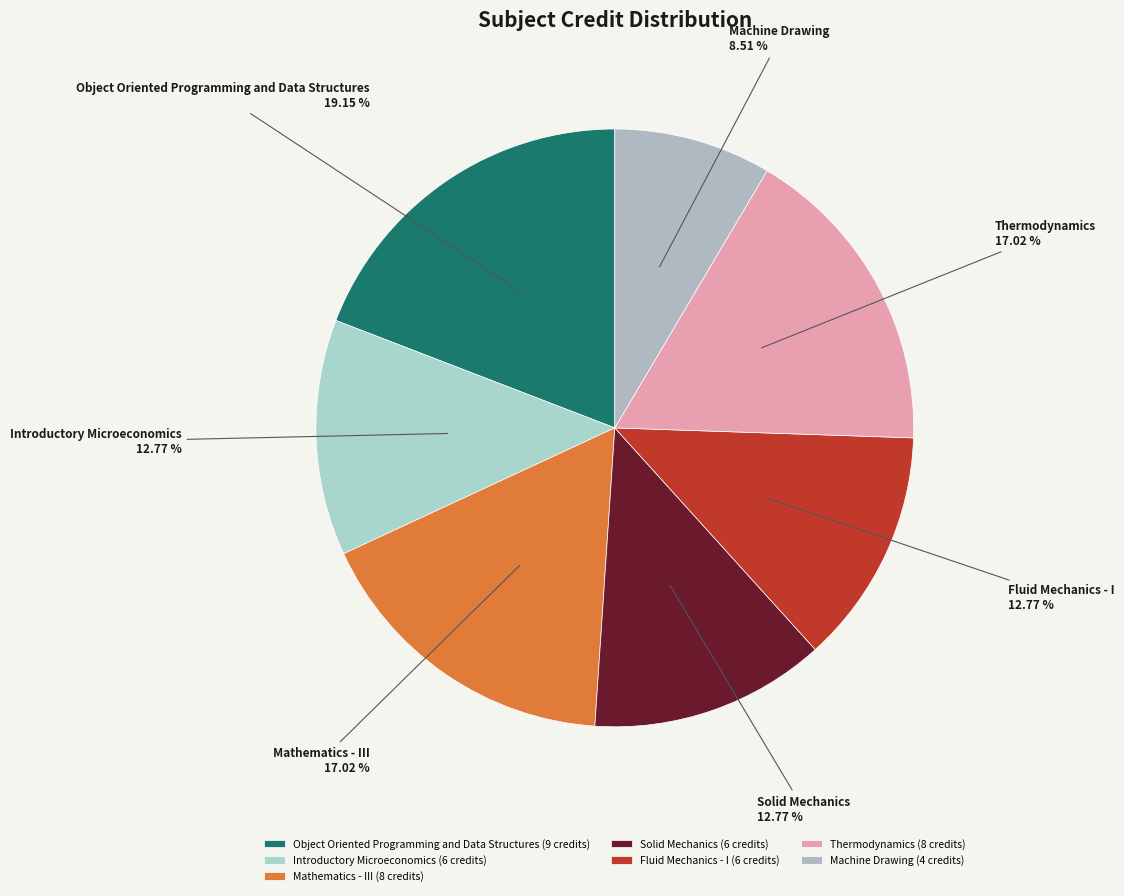

Does Thermodynamics account for over 50% of the chart?

No